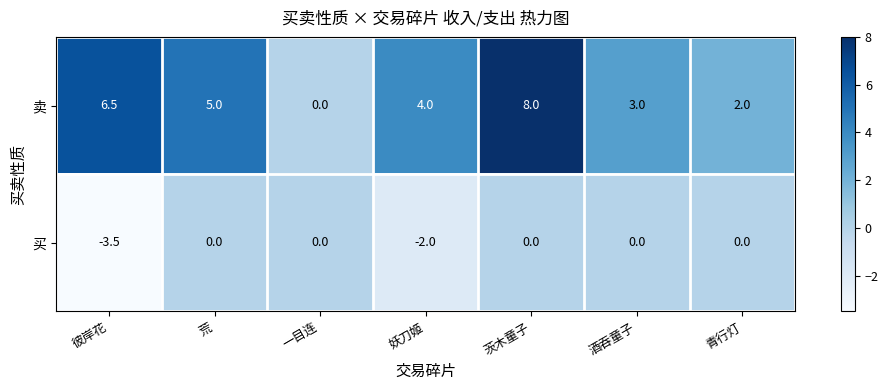

At how many categories does at least one series exceed 1?

6